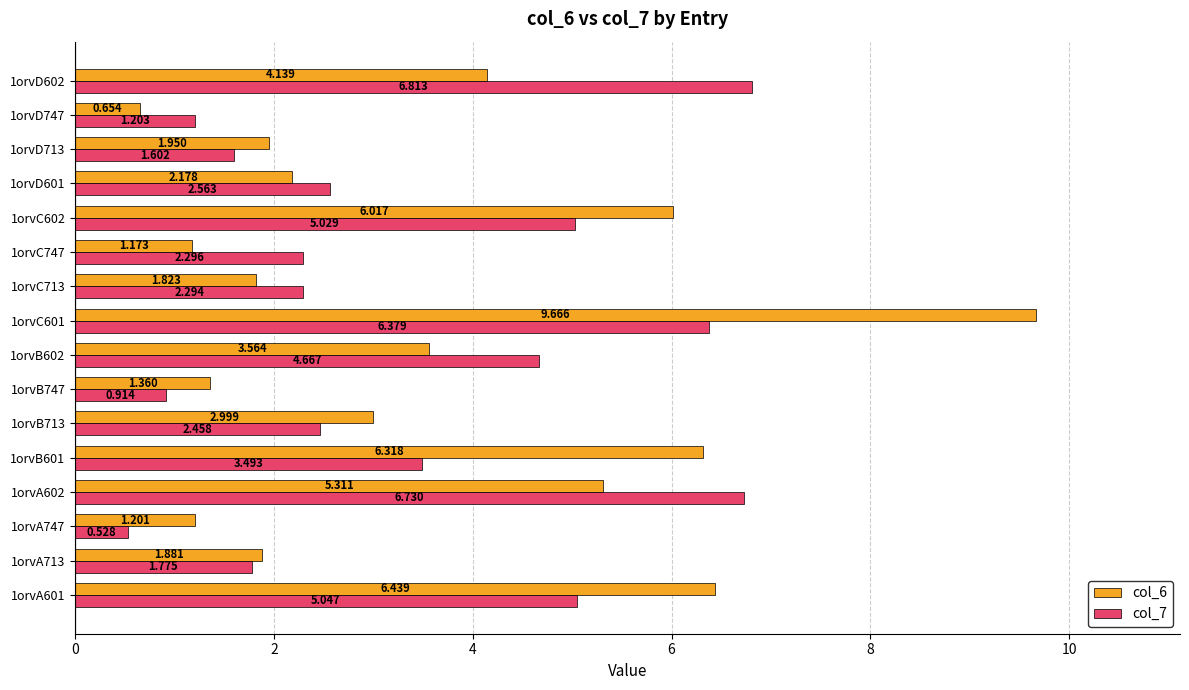

Is the value of col_7 at 1orvB602 greater than the value of col_6 at 1orvD601?

Yes